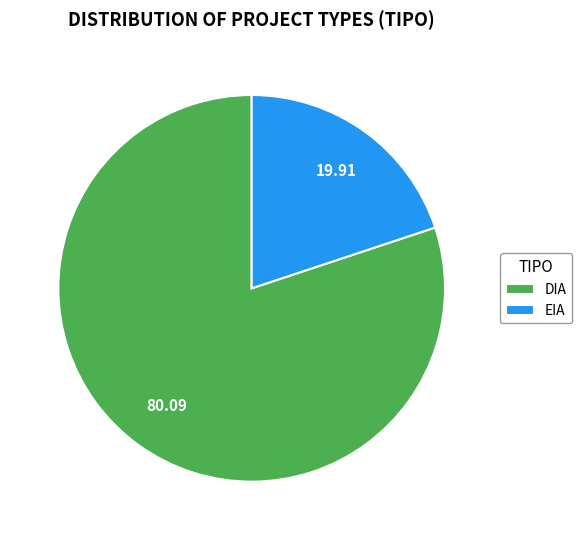

Approximately how many times larger is the value at DIA compared to EIA?

4.0